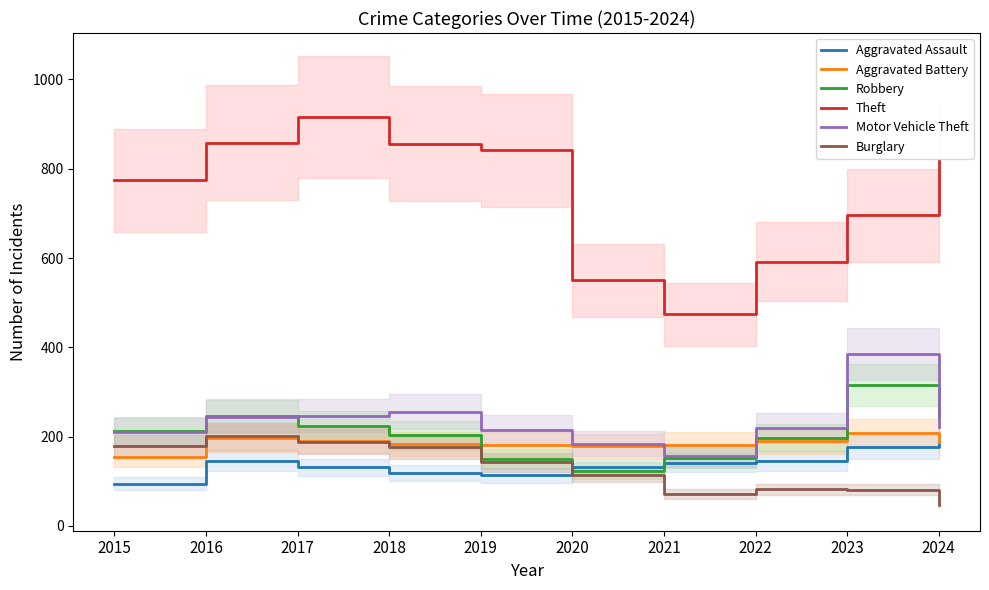

Does the chart display data point markers on the line(s)?

No